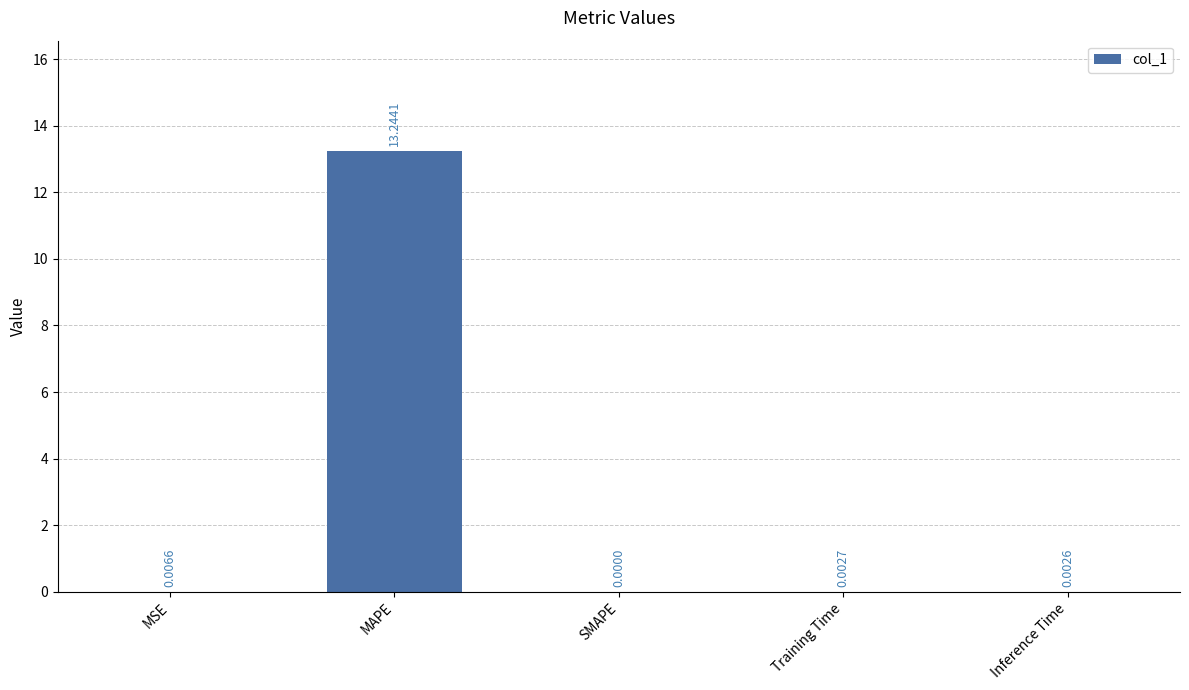

Which has a higher value, SMAPE or MAPE?

MAPE